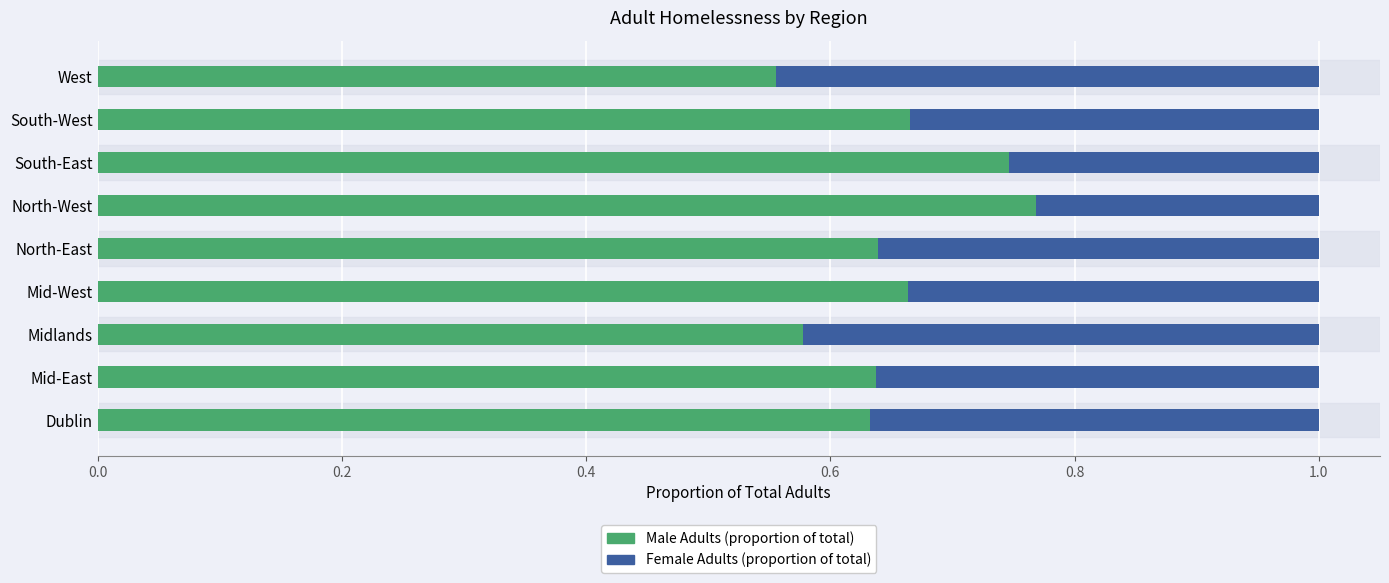

What is the total value across all series at Mid-East?

1.0